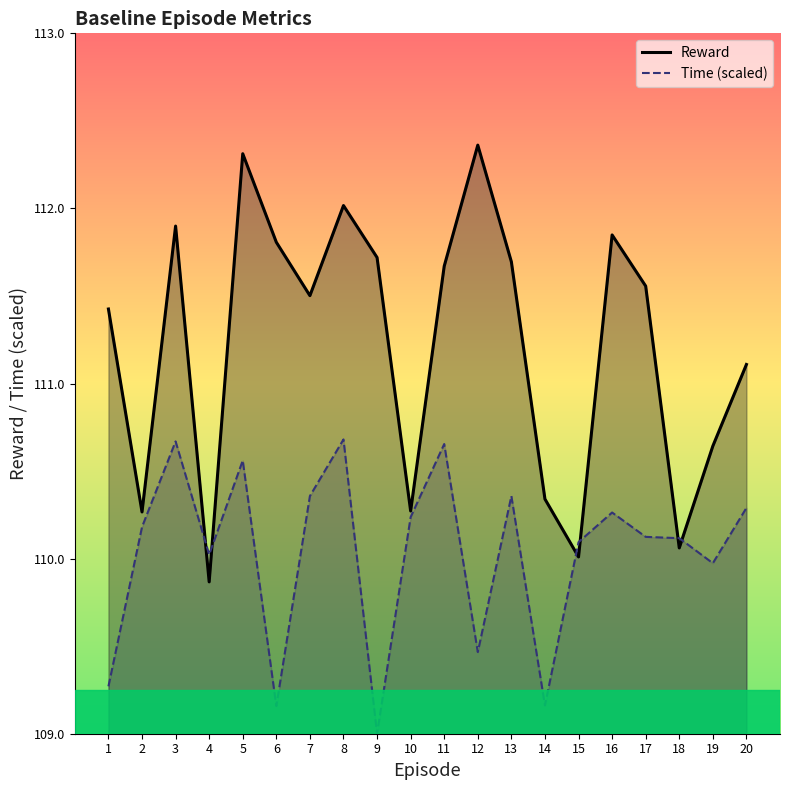

After their last crossing, which series has the higher values: Reward or Time?

Reward